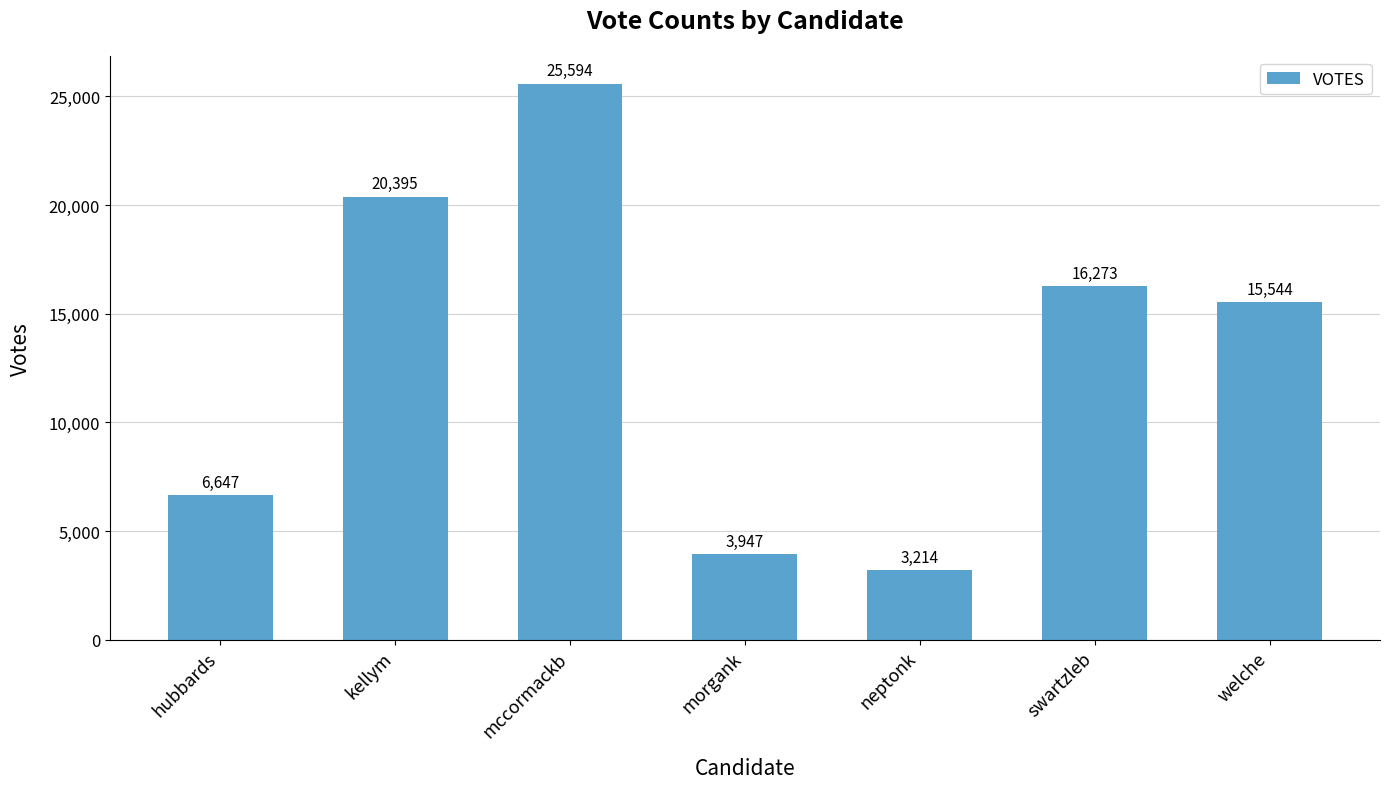

What position from the left is kellym?

2